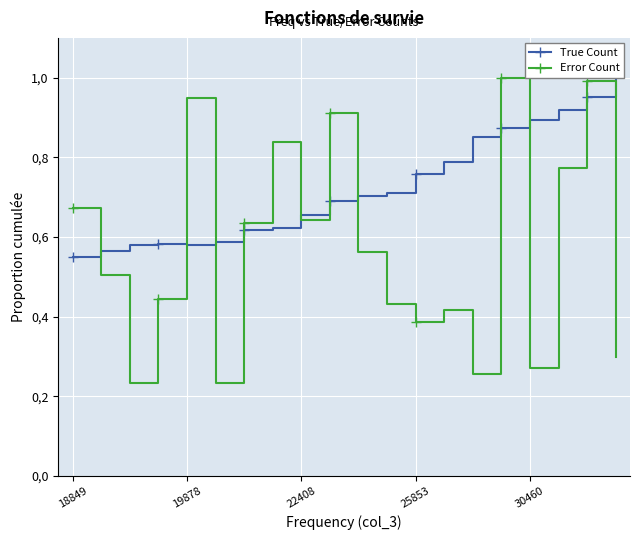

What position from the right is 6?

14